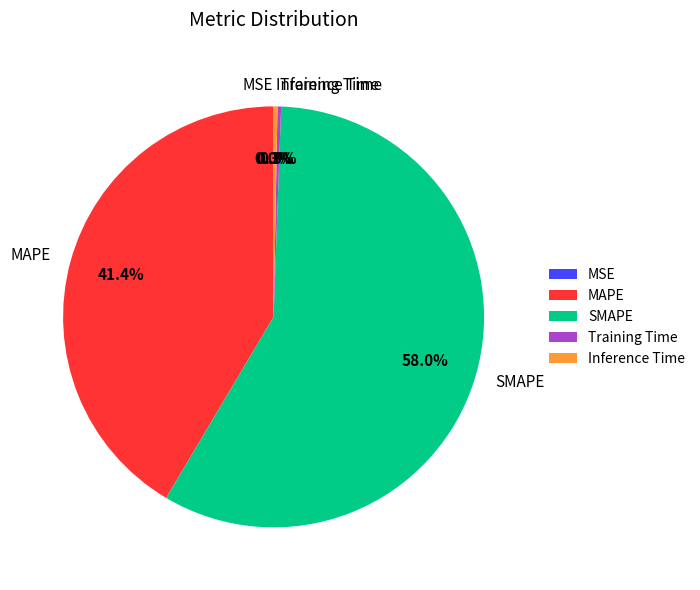

What is the largest slice in the pie chart?

SMAPE